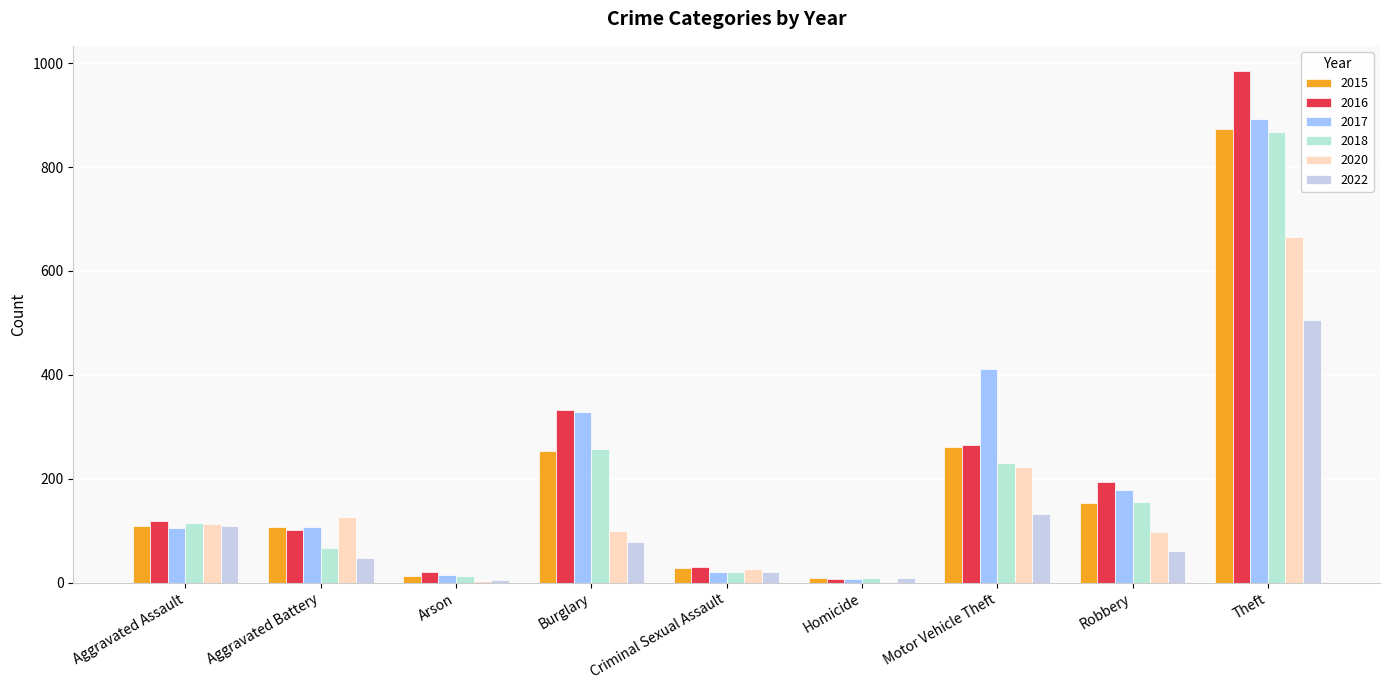

How many groups of bars are there?

9